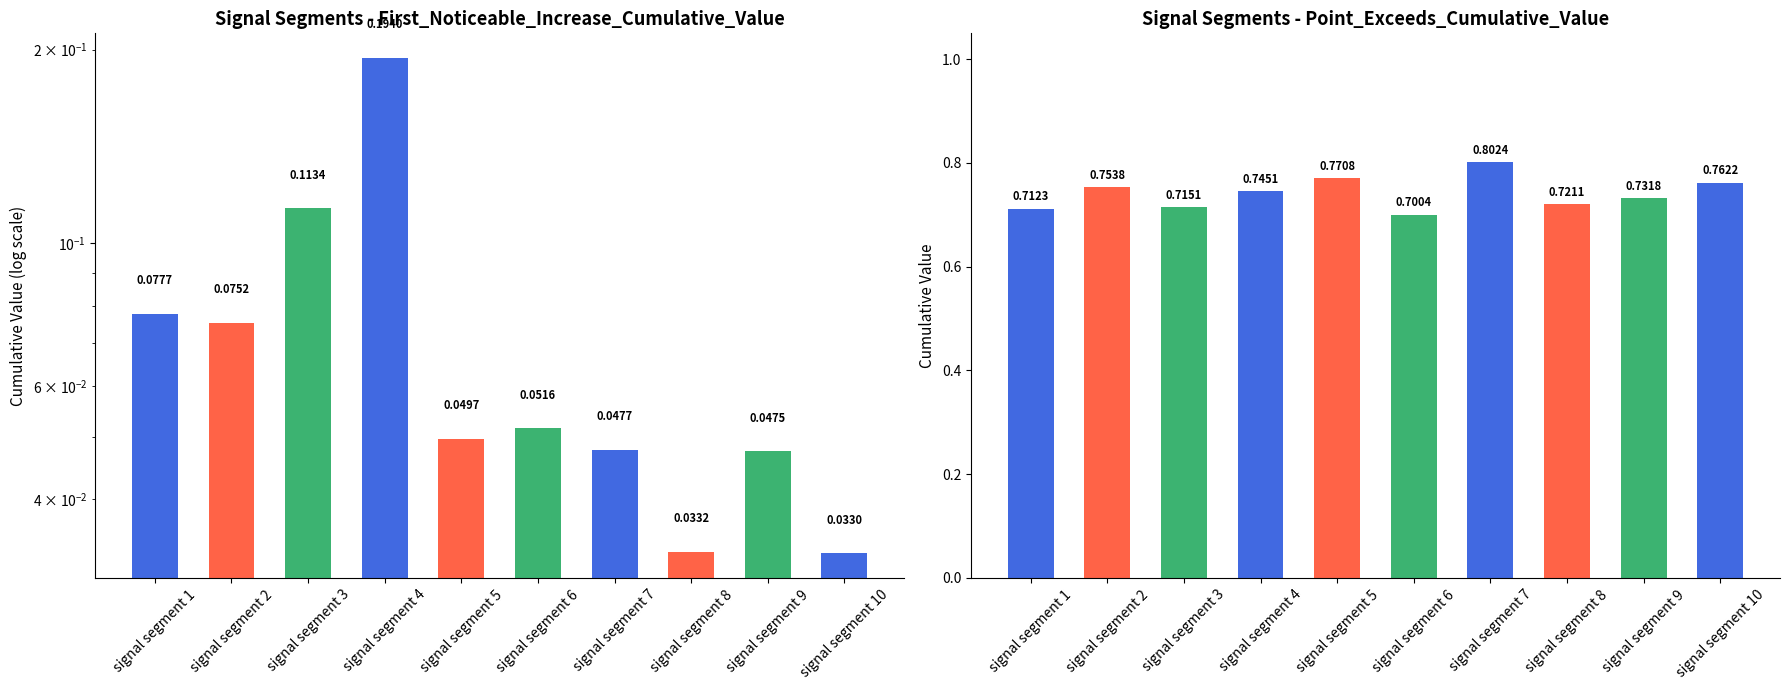

Are the bars horizontal?

No